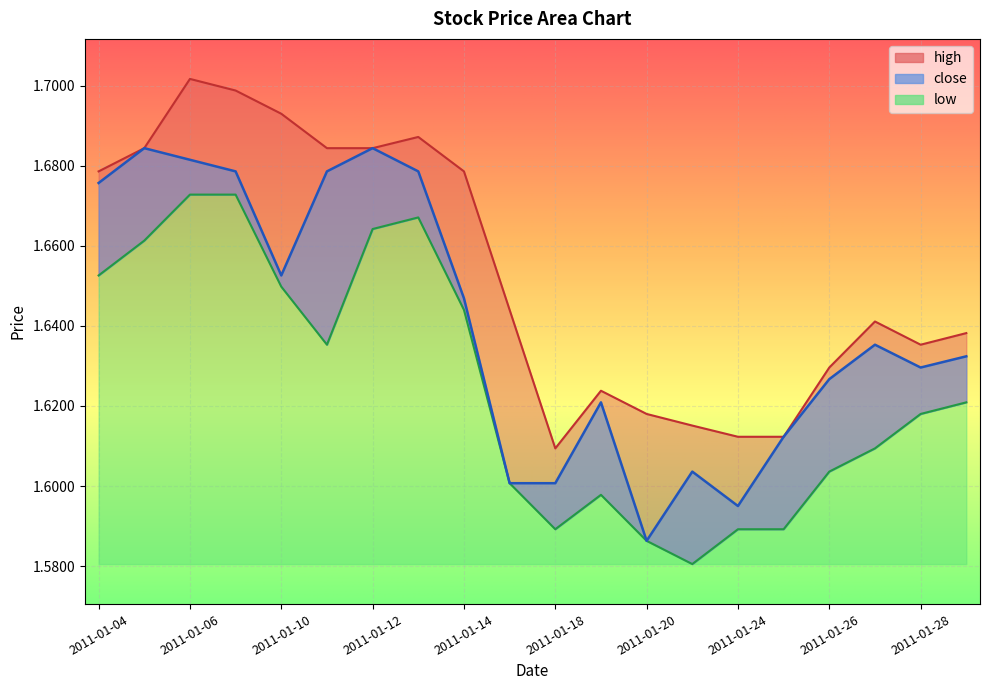

At which category does close reach its first local valley?

2011-01-10